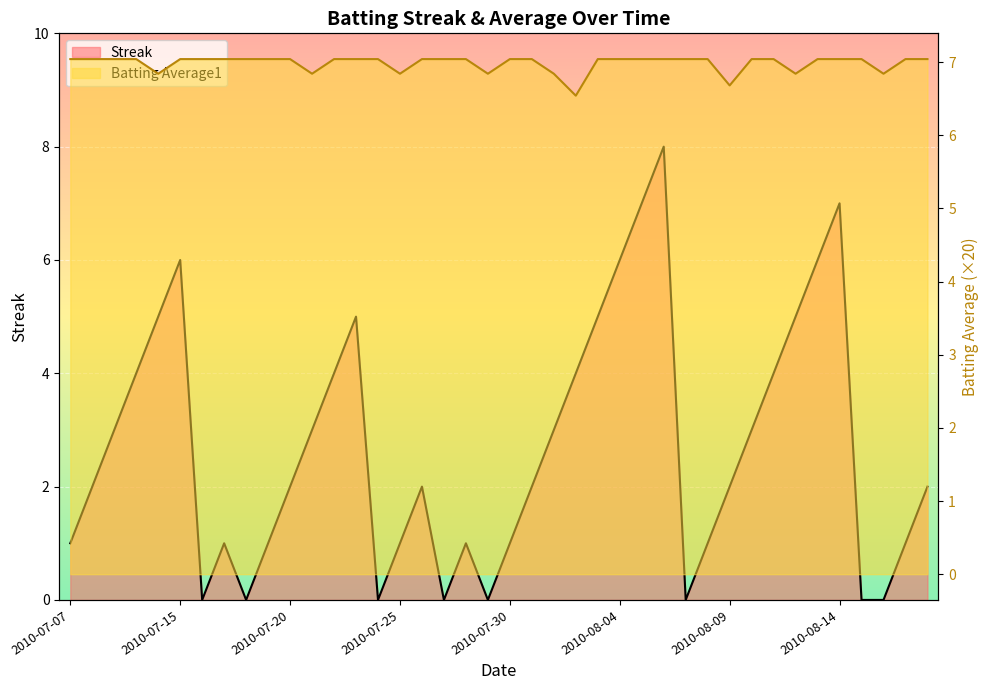

What is the sum of the Batting Average1 values at 2010-08-17 and 2010-08-01?

13.9